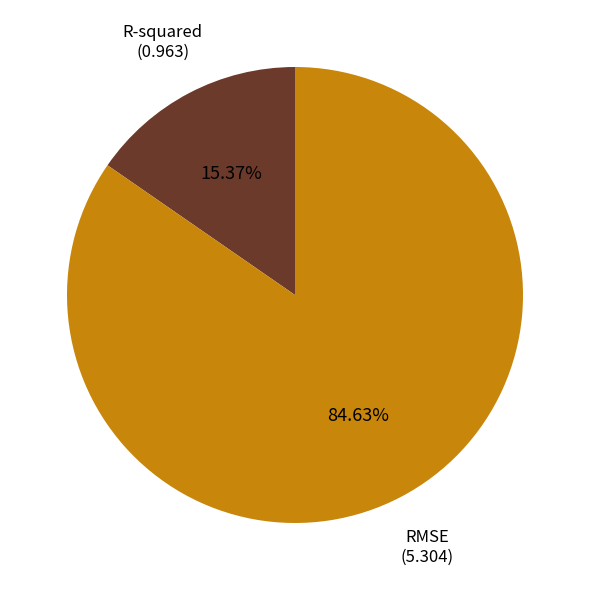

Is there any slice that represents more than half of the pie?

Yes